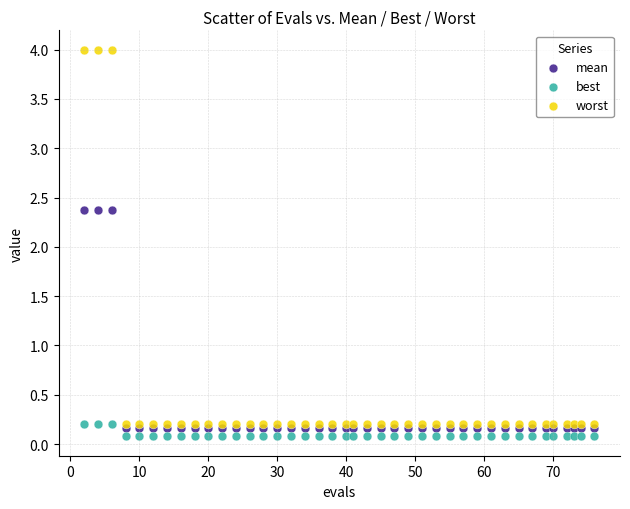

Which series reaches the minimum Y coordinate?

best